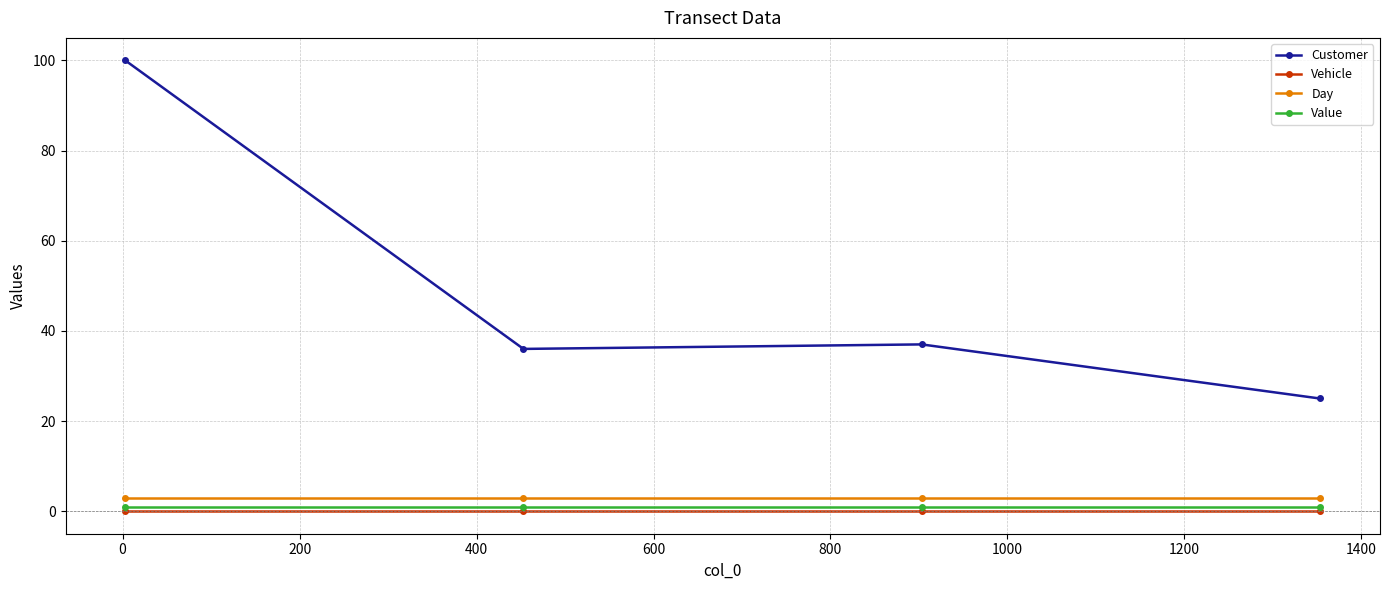

Reading left to right, what are all the values shown in this chart?

Customer: 100.0	36.0	37.0	25.0
Vehicle: 0.0	0.0	0.0	0.0
Day: 3.0	3.0	3.0	3.0
Value: 1.0	1.0	1.0	1.0